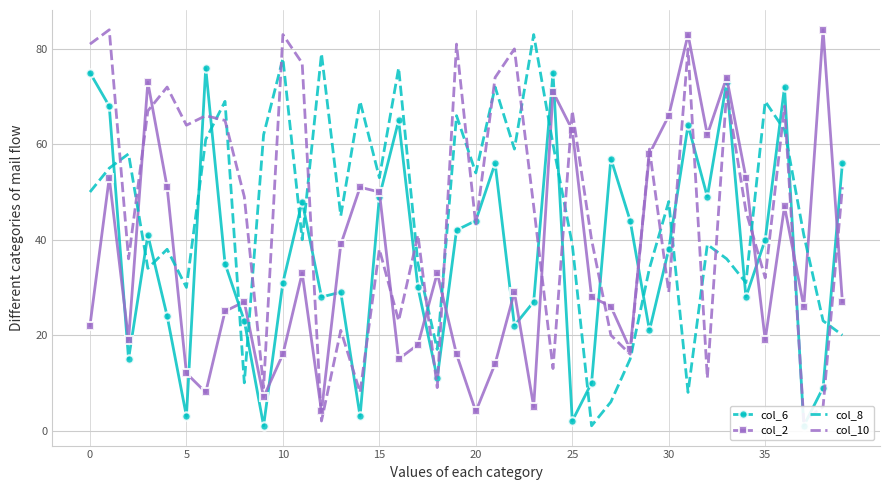

Reading right to left, transcribe all the data shown in this chart.

col_6: 56	9	1	72	40	28	73	49	64	38	21	44	57	10	2	75	27	22	56	44	42	11	30	65	49	3	29	28	48	31	1	23	35	76	3	24	41	15	68	75
col_2: 27	84	26	47	19	53	74	62	83	66	58	17	26	28	63	71	5	29	14	4	16	33	18	15	50	51	39	4	33	16	7	27	25	8	12	51	73	19	53	22
col_8: 20	23	41	63	69	31	36	39	8	48	34	15	6	1	39	60	83	59	72	54	66	17	35	76	53	69	45	79	40	78	62	10	69	61	30	38	34	58	55	50
col_10: 51	5	2	68	32	46	71	11	80	29	59	16	20	40	67	13	47	80	74	43	81	9	41	23	38	8	21	2	77	83	9	49	65	66	64	72	67	36	84	81